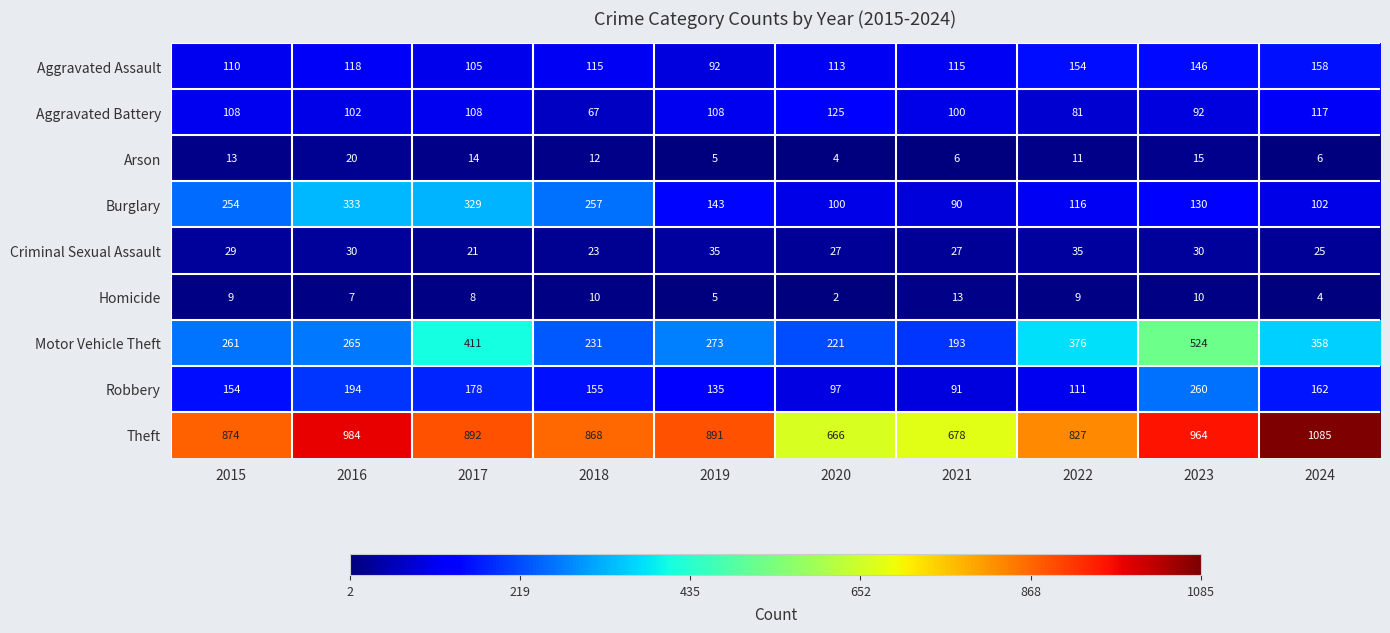

Where is Aggravated Assault nearest to the value 125?

2016